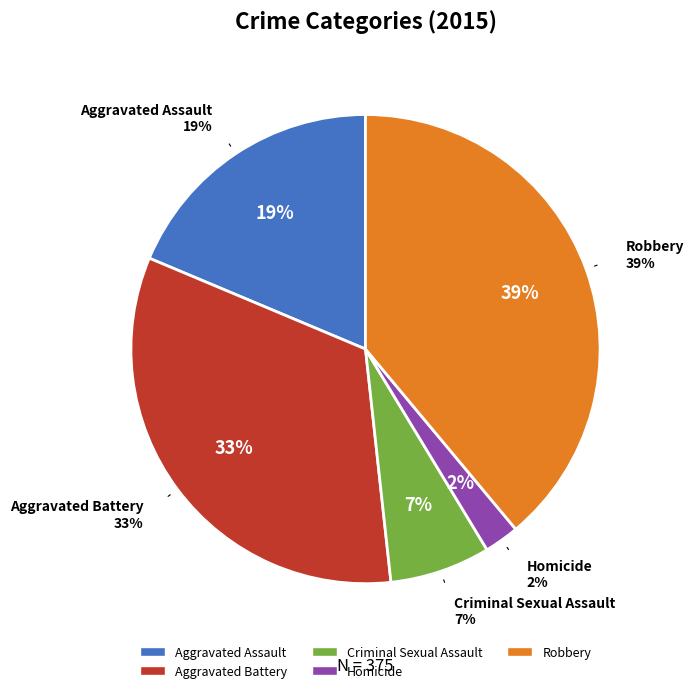

Combined, what portion of the pie is Criminal Sexual Assault and Aggravated Battery?

40.0%